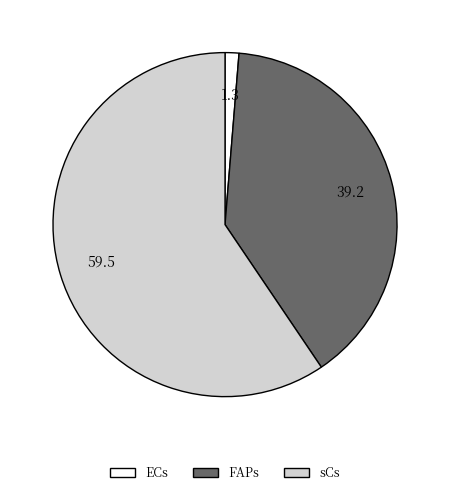

Is it true that sCs is 69% of the pie?

False